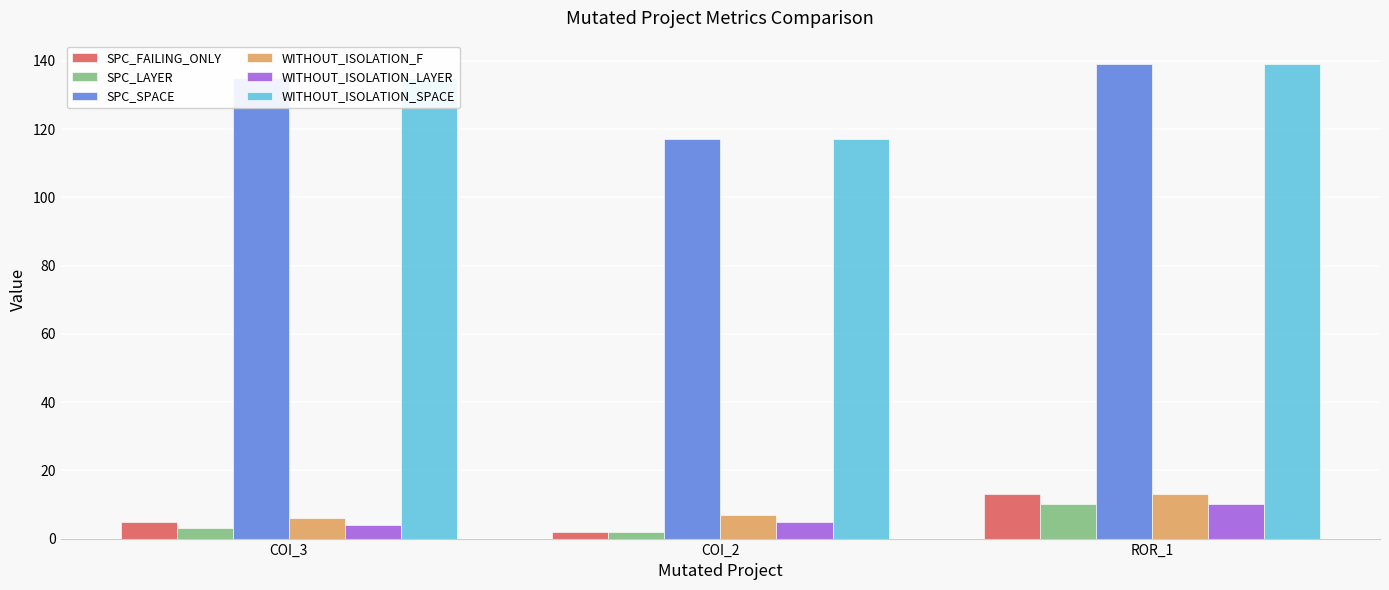

What is the label of the 2nd bar from the left?

COI_2